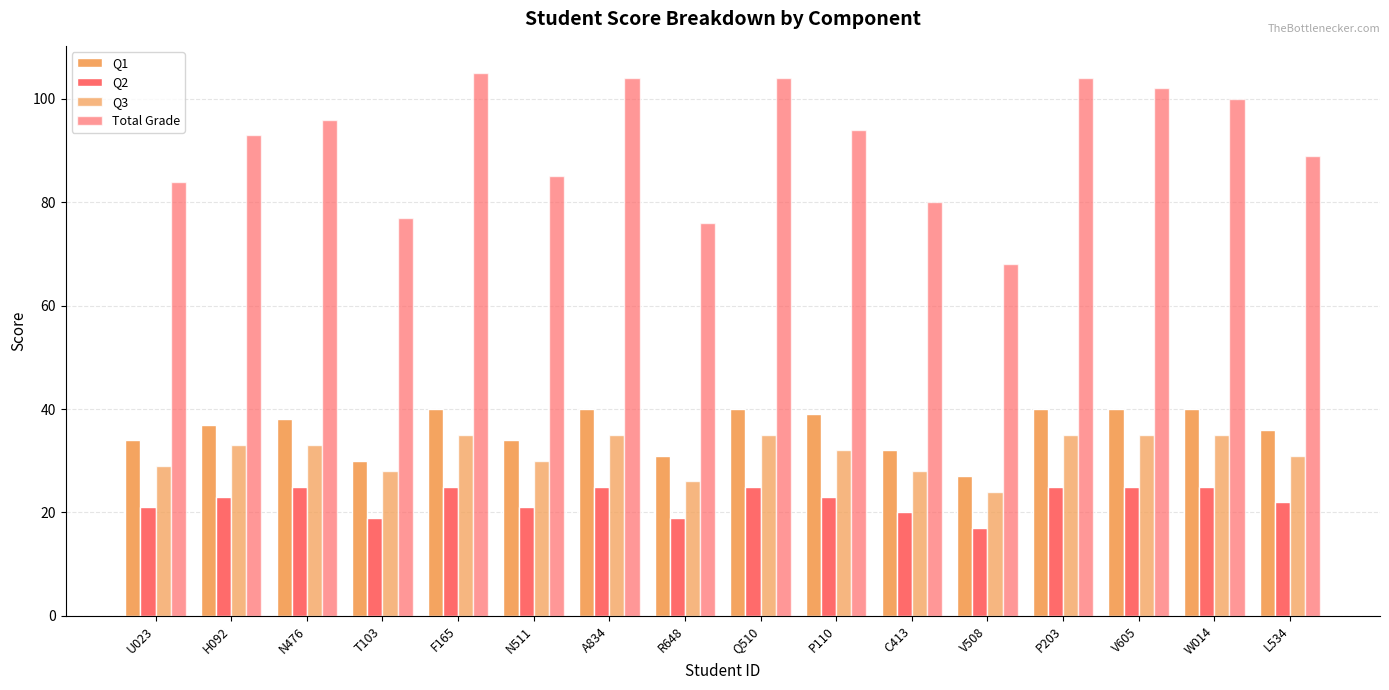

Is the value of Total Grade at N476 greater than the value of Q3 at R648?

Yes